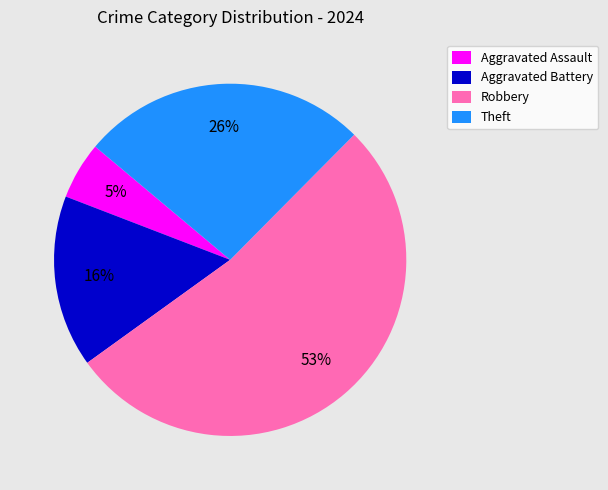

Count the number of slices in the pie.

4